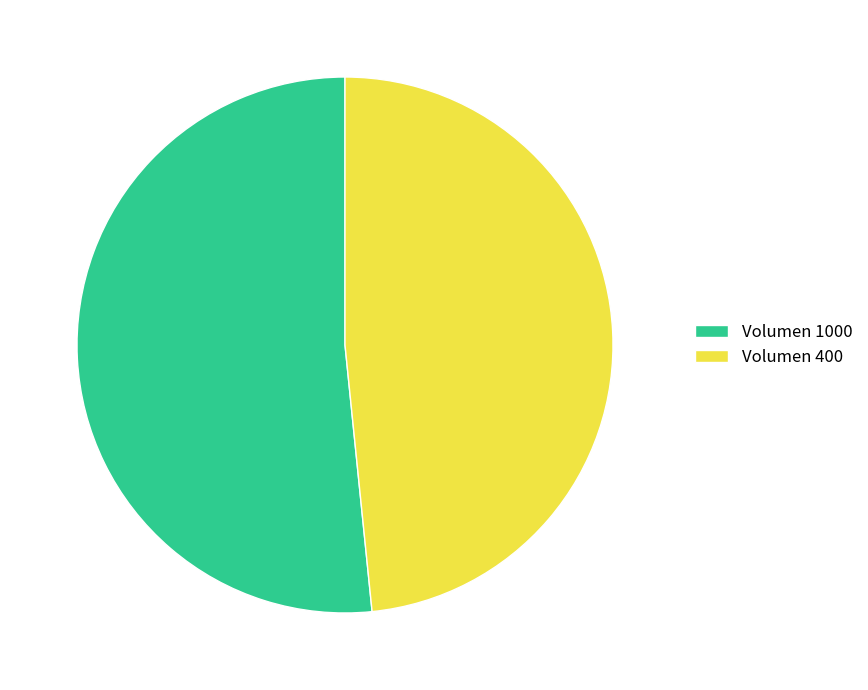

Count the number of slices in the pie.

2